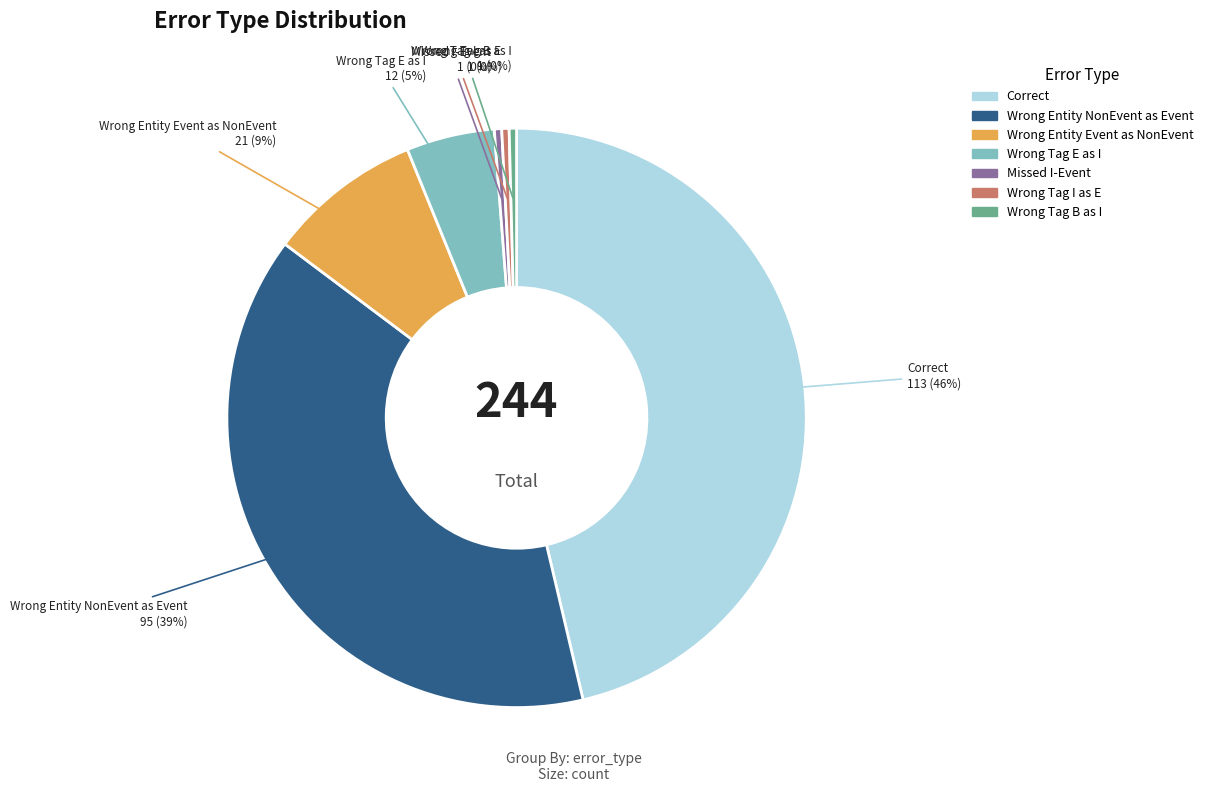

To the nearest percent, what is the difference between the largest and smallest slice percentages?

46%